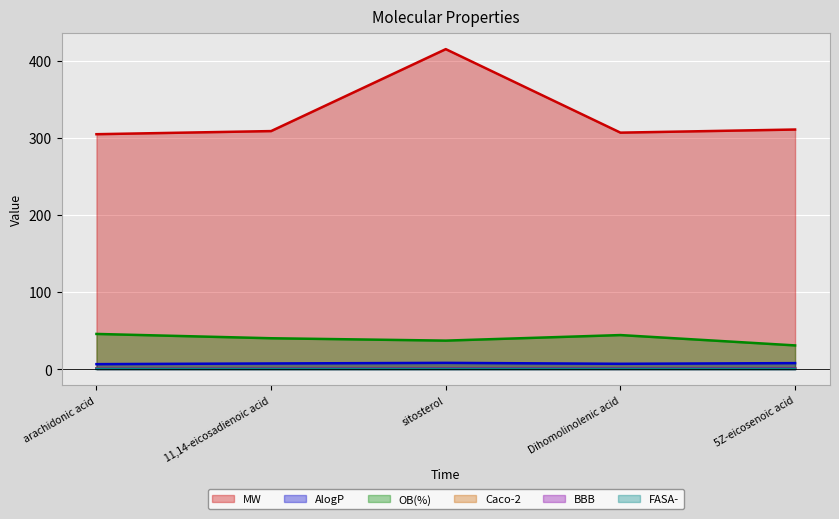

What are all the series names shown in the legend?

MW, AlogP, OB(%), Caco-2, BBB, FASA-